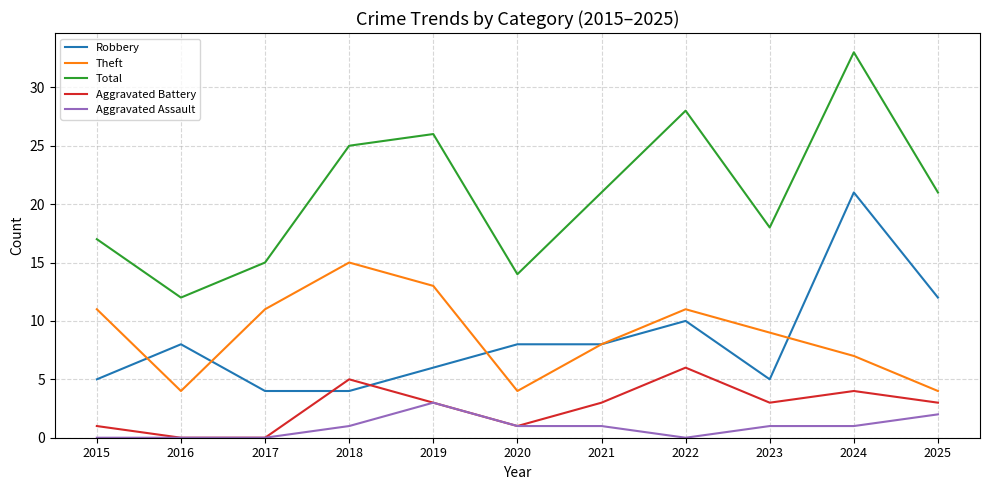

Reading left to right, what are all the values shown in this chart?

Robbery: 5	8	4	4	6	8	8	10	5	21	12
Theft: 11	4	11	15	13	4	8	11	9	7	4
Total: 17	12	15	25	26	14	21	28	18	33	21
Aggravated Battery: 1	0	0	5	3	1	3	6	3	4	3
Aggravated Assault: 0	0	0	1	3	1	1	0	1	1	2